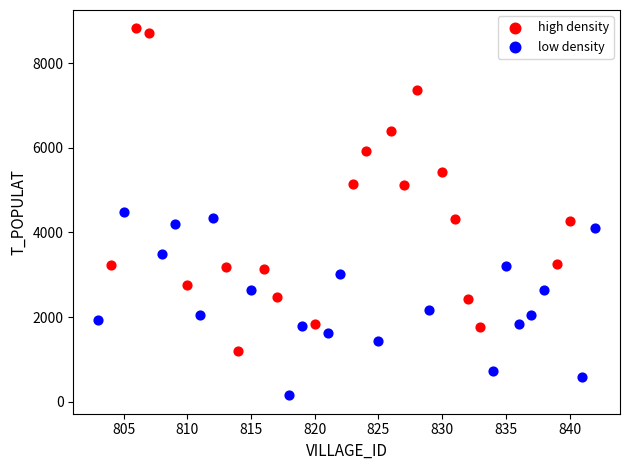

Which series contains the highest Y value?

high density